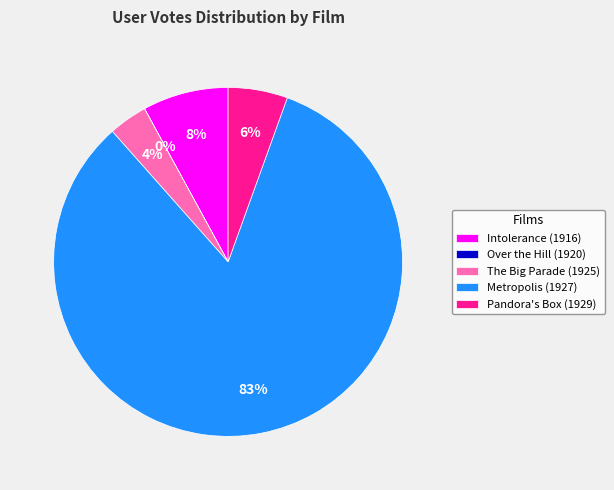

Between Pandora's Box (1929) and Metropolis (1927), which is larger?

Metropolis (1927)